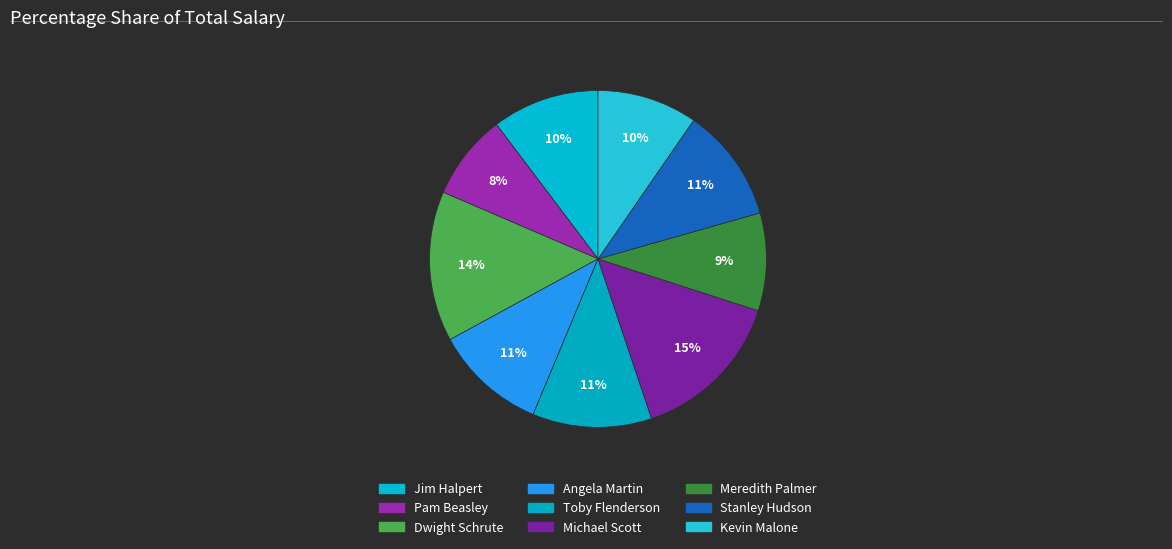

How many slices are in this pie chart?

9